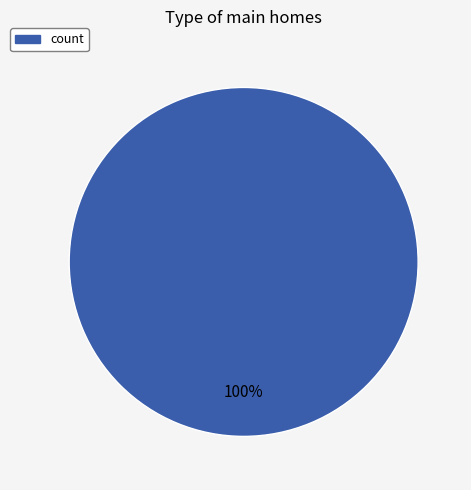

The count slice represents 88% of the pie. True or false?

False